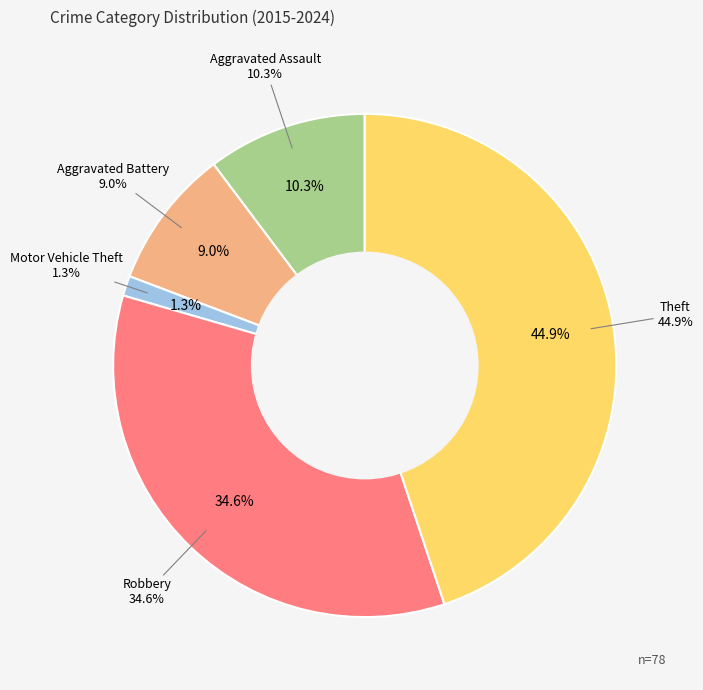

To the nearest percent, what is the average slice percentage?

20%